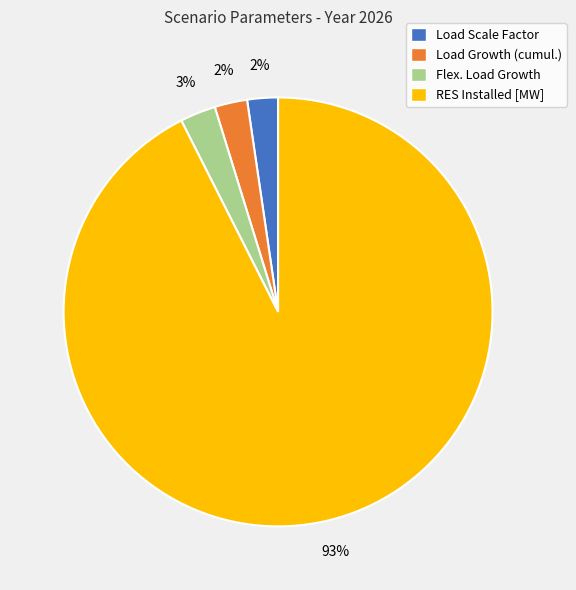

Combined, do Load Scale Factor and Load Growth (cumul.) account for over 50%?

No